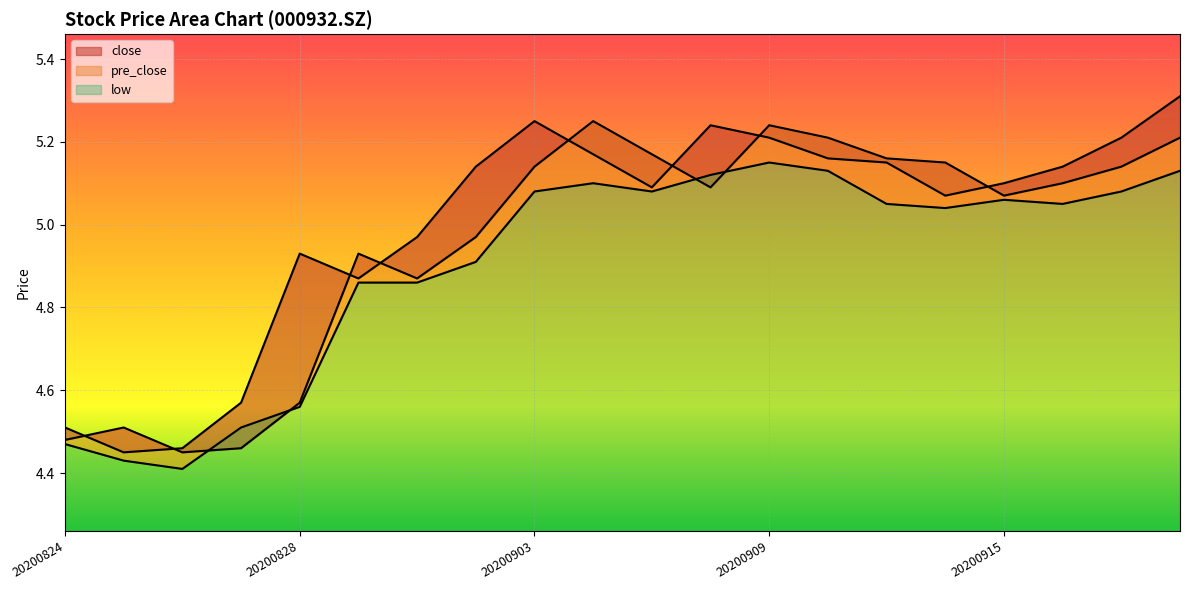

What is the value of the pre_close point at the 2nd from the left?

4.5